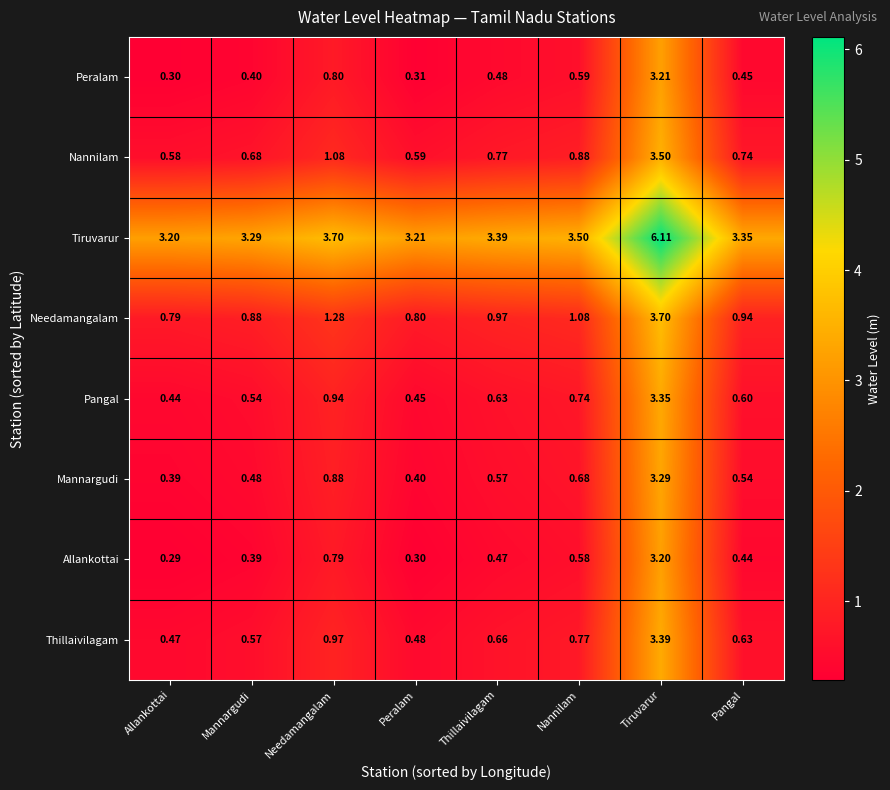

At Nannilam, list the series in order from smallest to largest.

Allankottai, Peralam, Mannargudi, Pangal, Thillaivilagam, Nannilam, Needamangalam, Tiruvarur